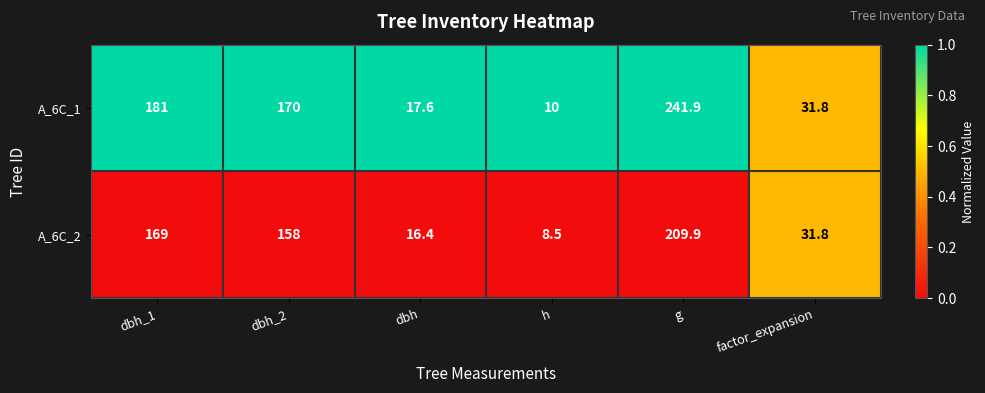

Rank the series by their maximum value, from lowest to highest.

A_6C_2, A_6C_1